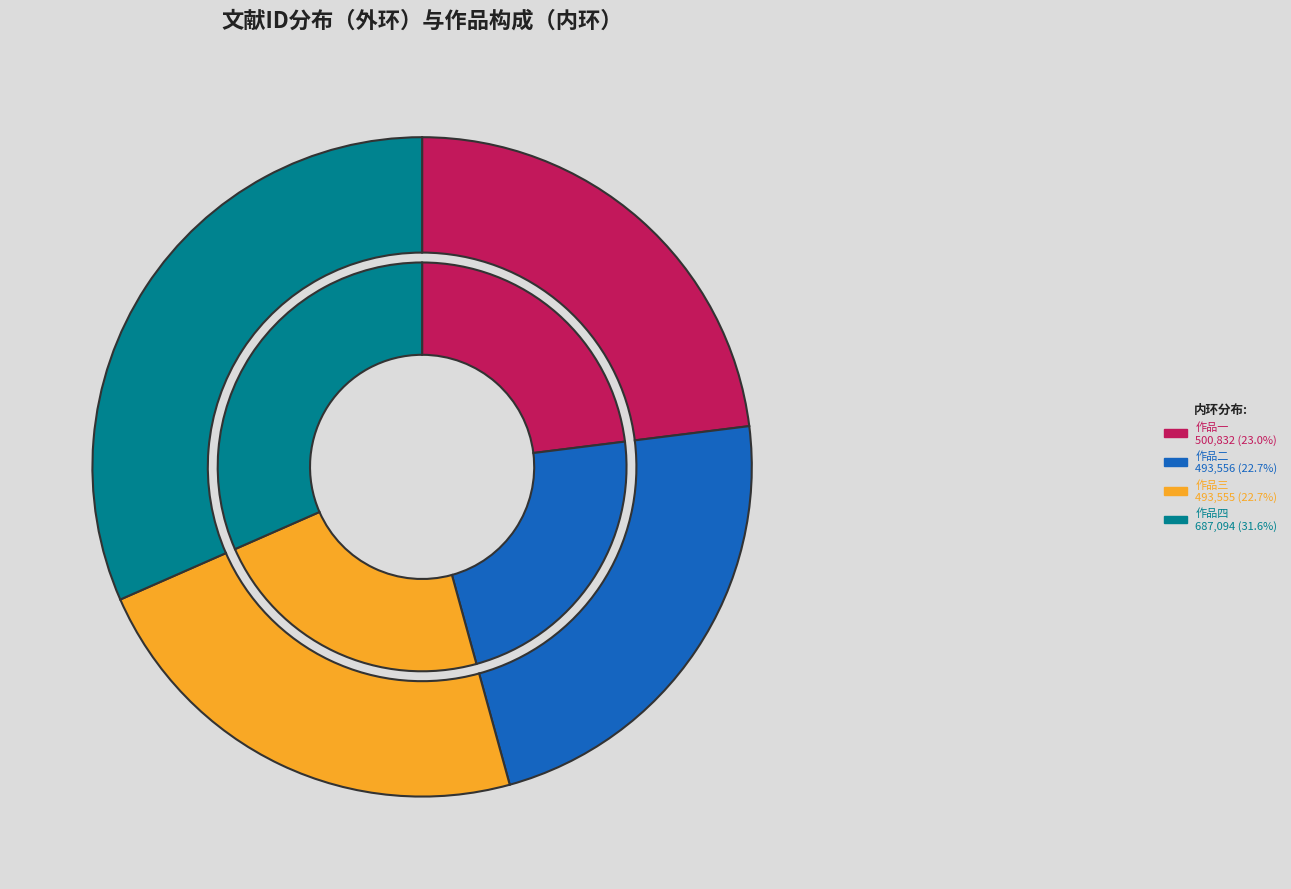

What percentage do 四月承叔铭佥宪二绝句问西厅牡丹开未并寄罂粟令予种之以娱目因戏用韵以荅之 其一 and 四月承叔铭佥宪二绝句问西厅牡丹开未并寄罂粟令予种之以娱目因戏用韵以荅之 together represent?

54.3%